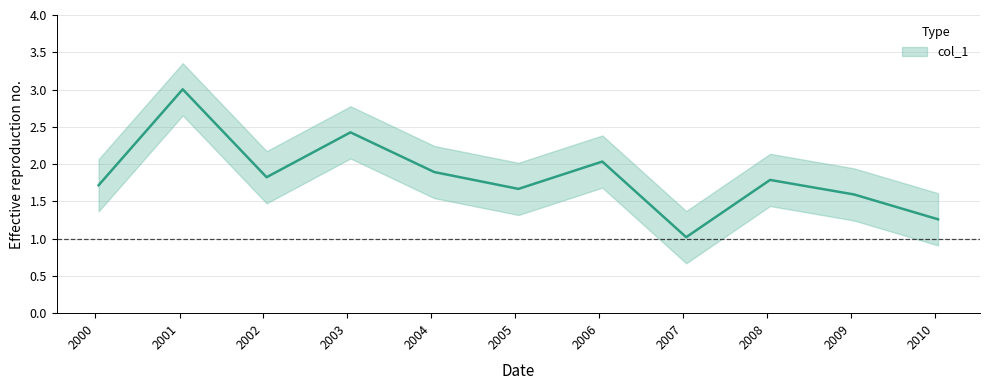

What is the sum of the values at 2000-01-15 and 2001-01-15?

4.7